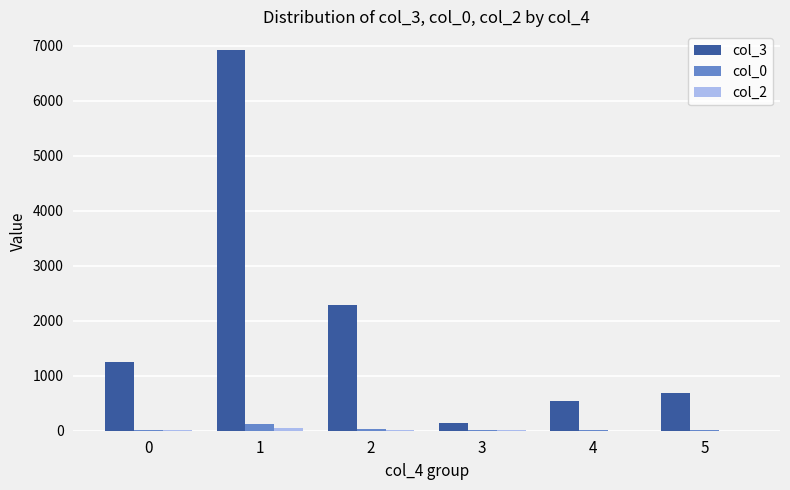

Which series has the largest total across all categories?

col_3